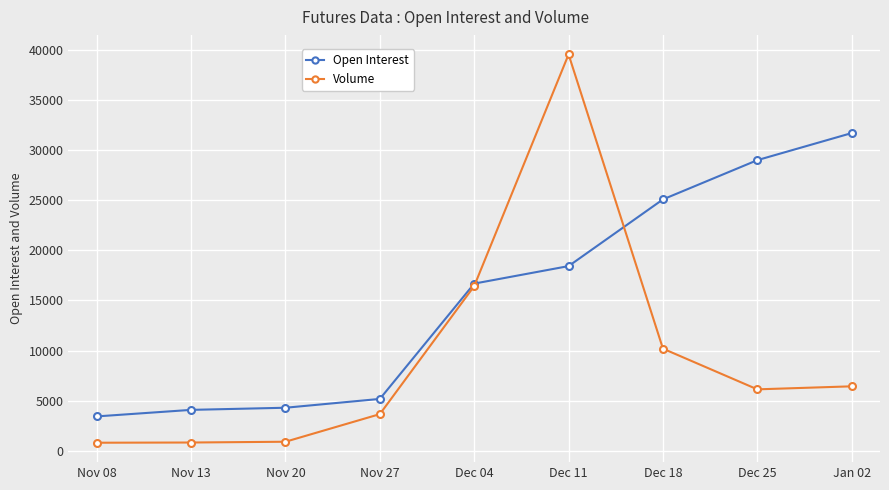

What value does the Volume series have at Nov 13, to the nearest 10?

820